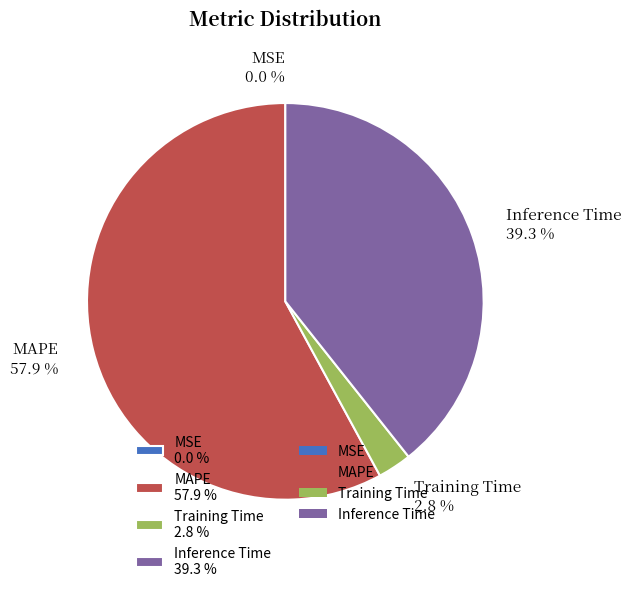

Is there a majority slice in this chart?

Yes